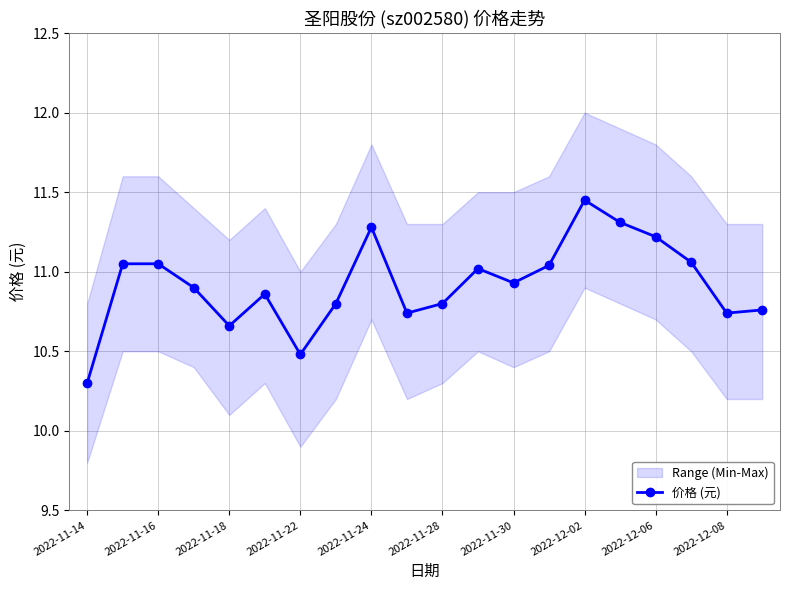

Where is 价格 (元) nearest to the value 10?

2022-11-14